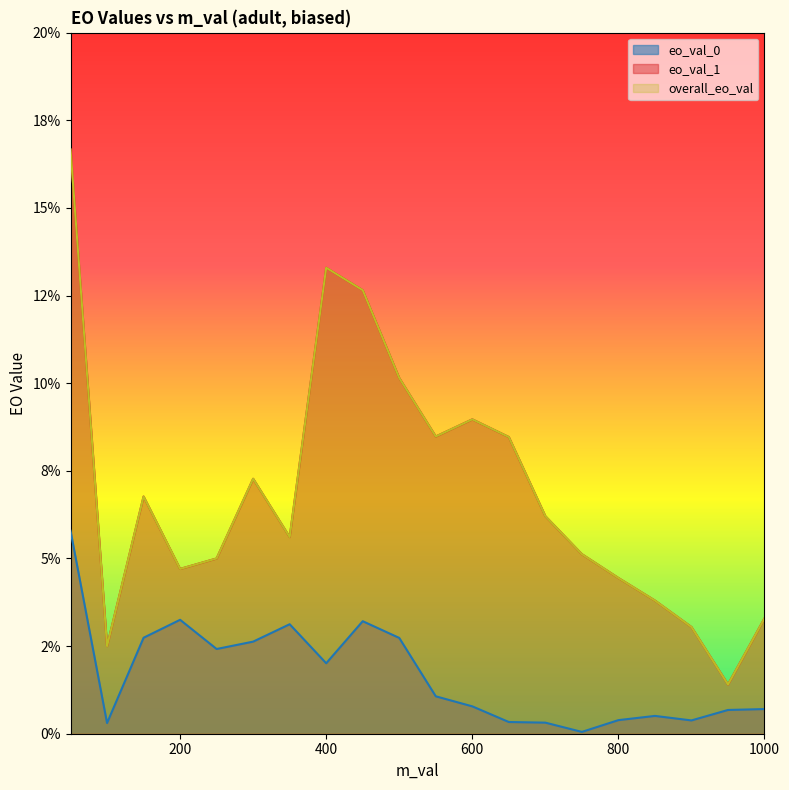

True or false: overall_eo_val and eo_val_0 intersect in this chart.

False